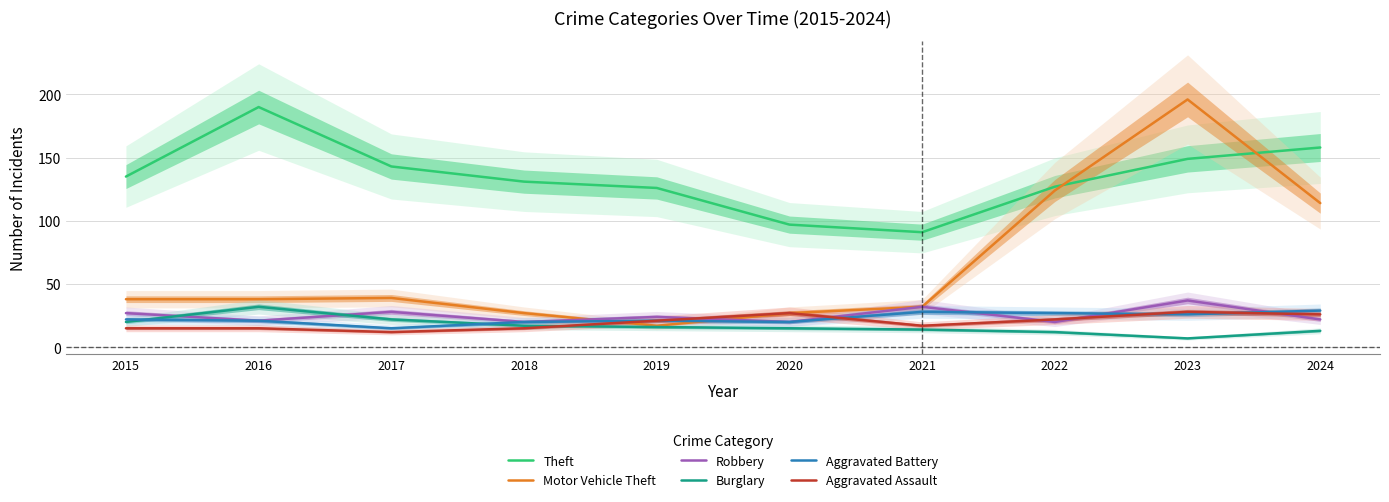

At which category does Robbery reach its first local valley?

2016